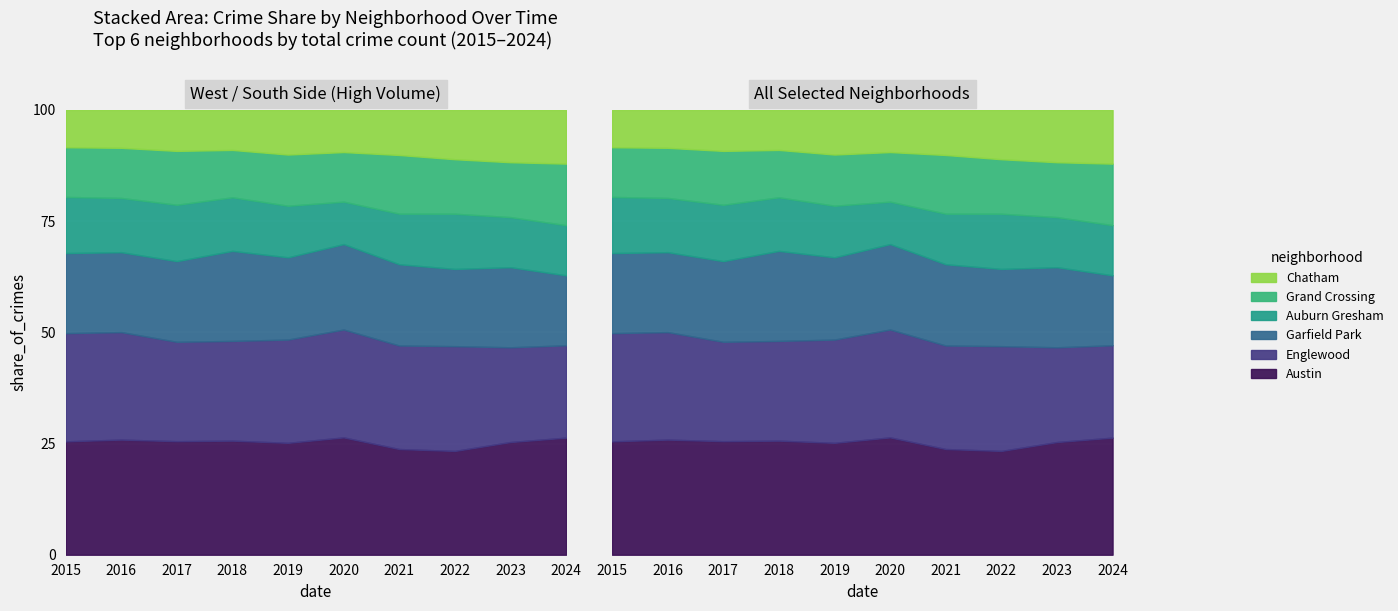

At which label is Grand Crossing closest to 669?

2015